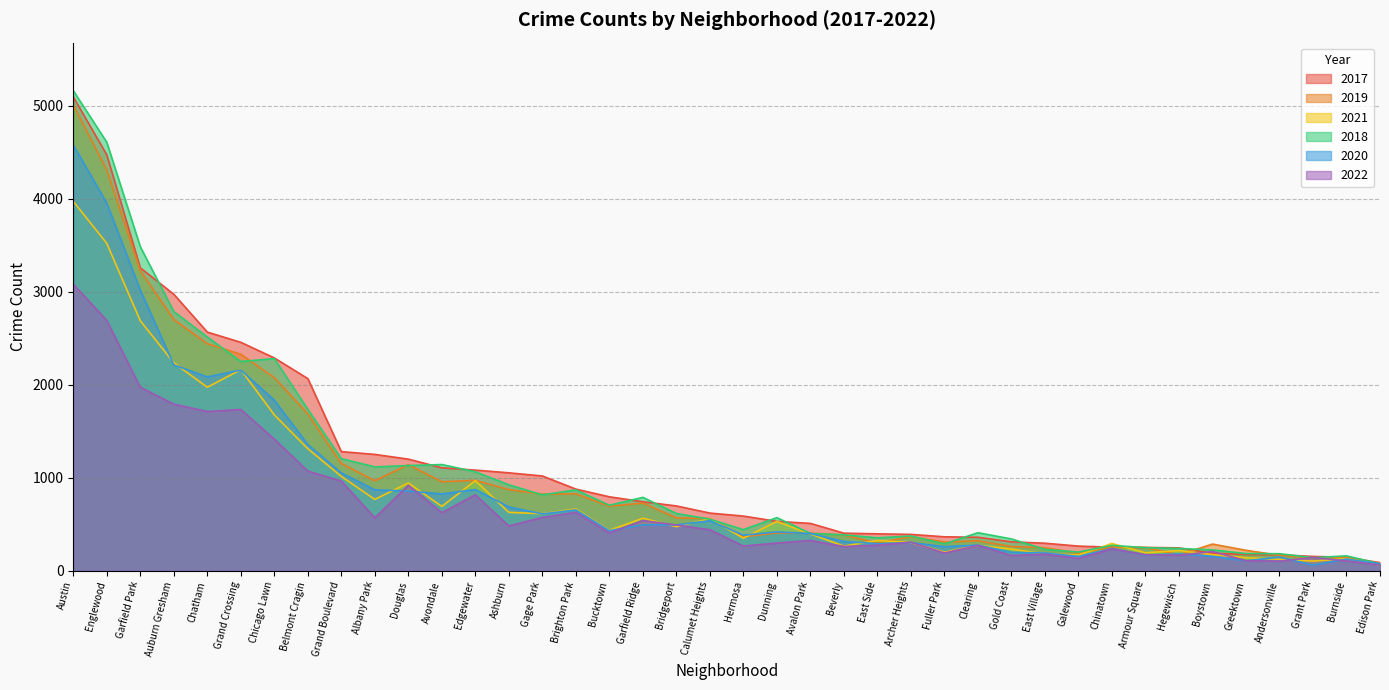

At how many categories does at least one series exceed 3281?

3